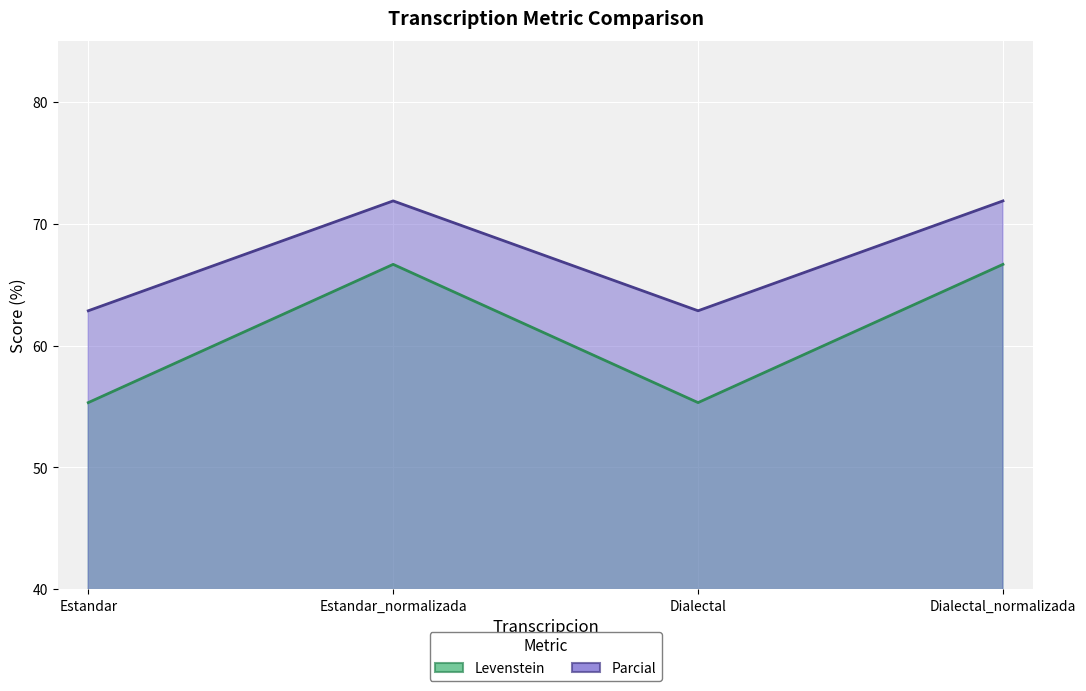

What is the difference between the maximum and minimum values in the Levenstein series?

9.0